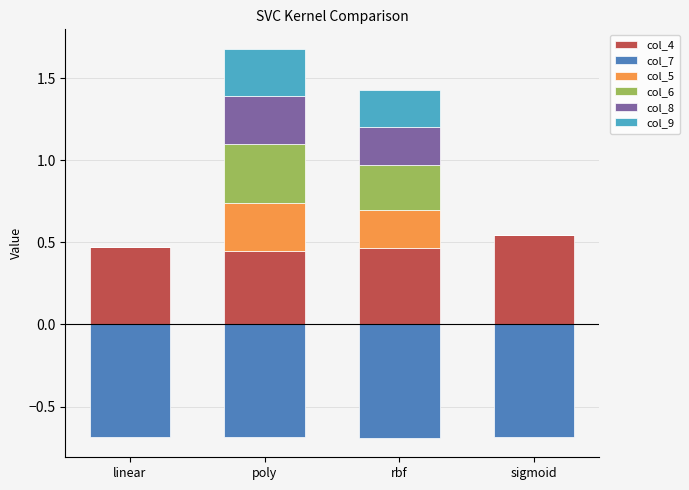

What is the average value of the col_6 series?

0.2